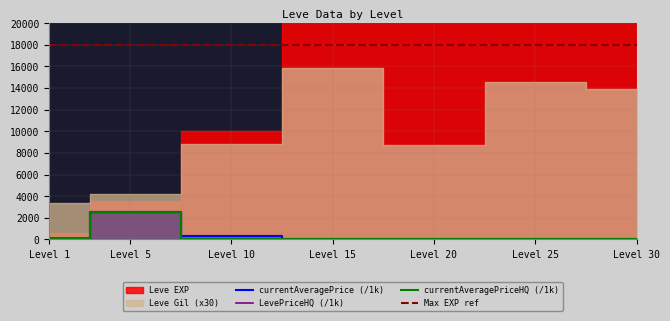

At which label does currentAveragePrice (/1k) first exceed 65?

Level 5